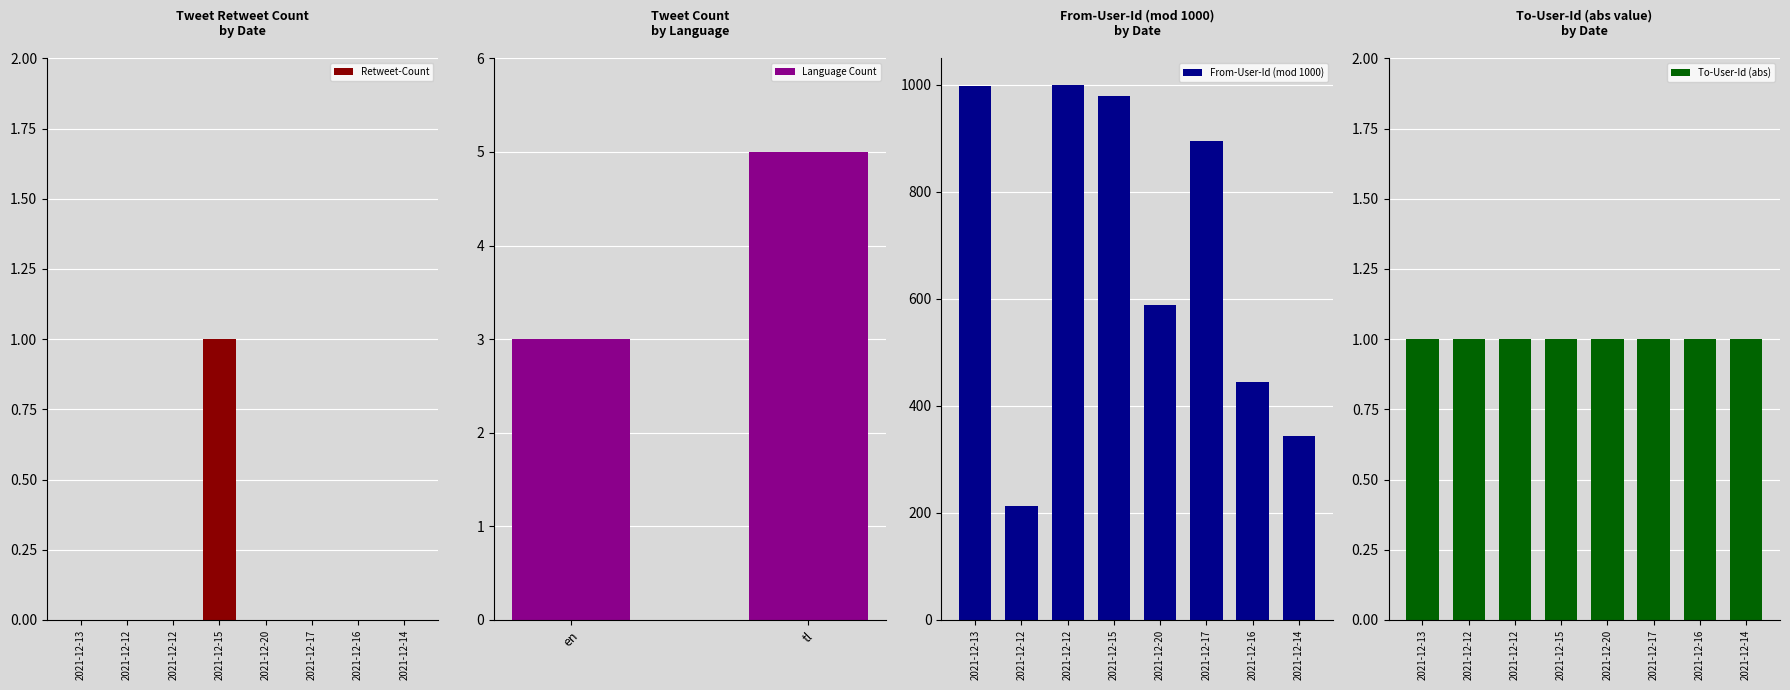

What is the sum of all values?

1